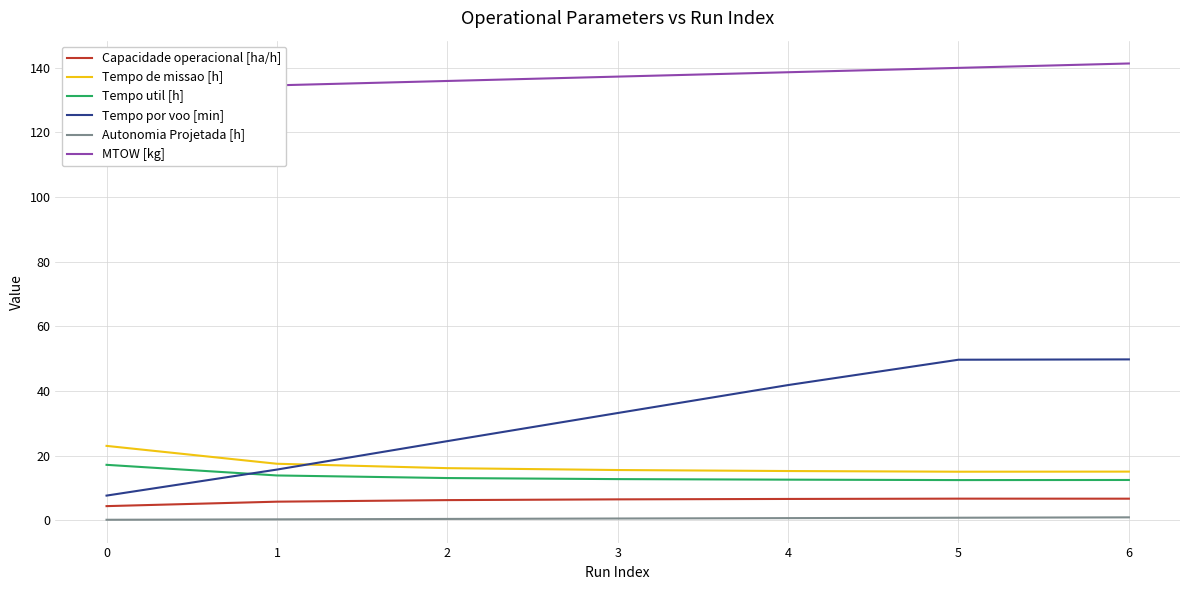

Which series has the largest range (max minus min)?

Tempo por voo [min]